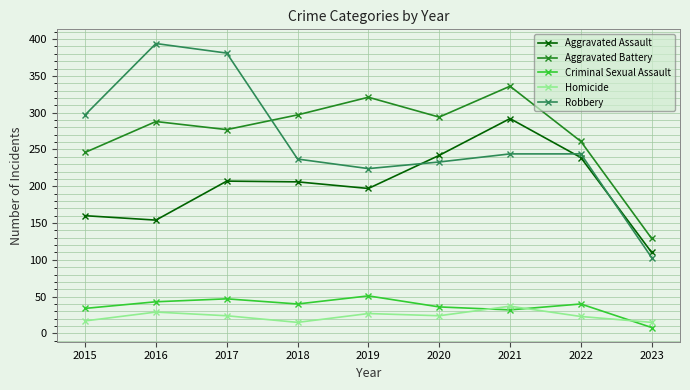

How many intersections are there between Robbery and Aggravated Assault?

3